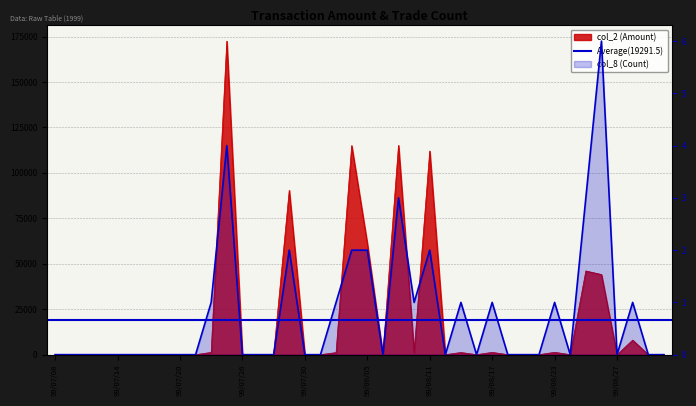

At how many categories does at least one series exceed 60811?

6